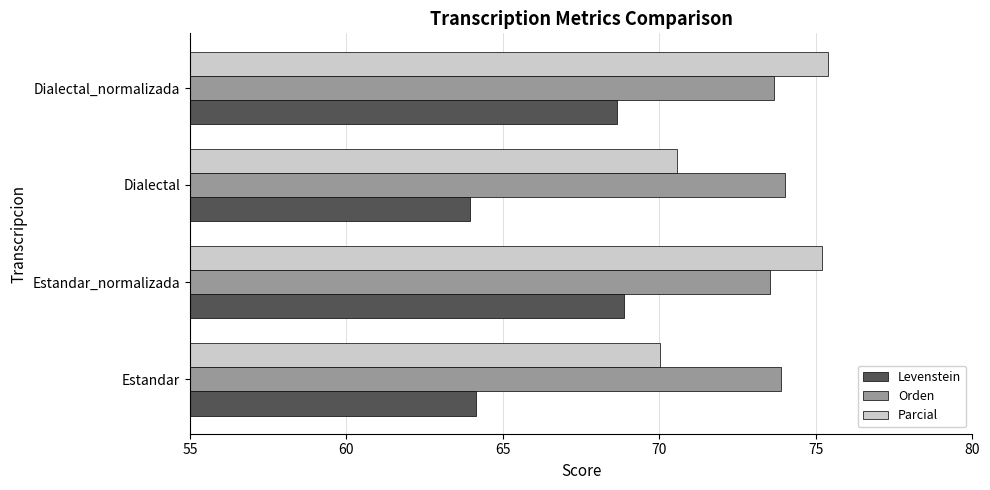

Read the Parcial value at Estandar_normalizada.

75.2